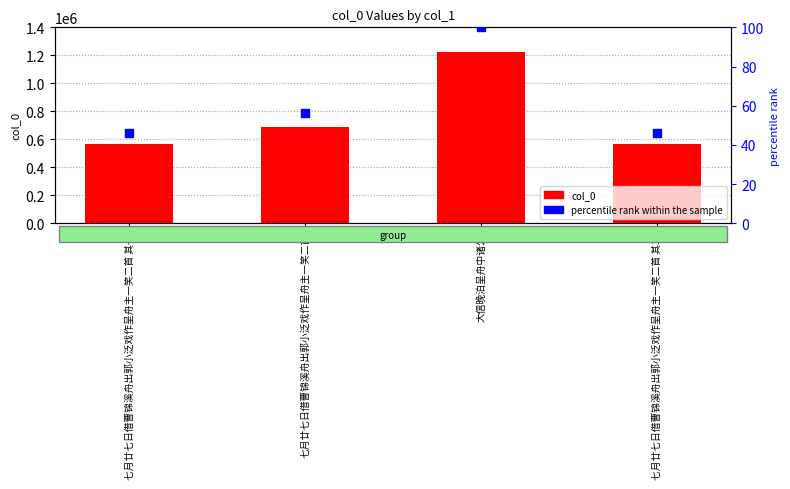

What are all the series names shown in the legend?

col_0, percentile rank within the sample